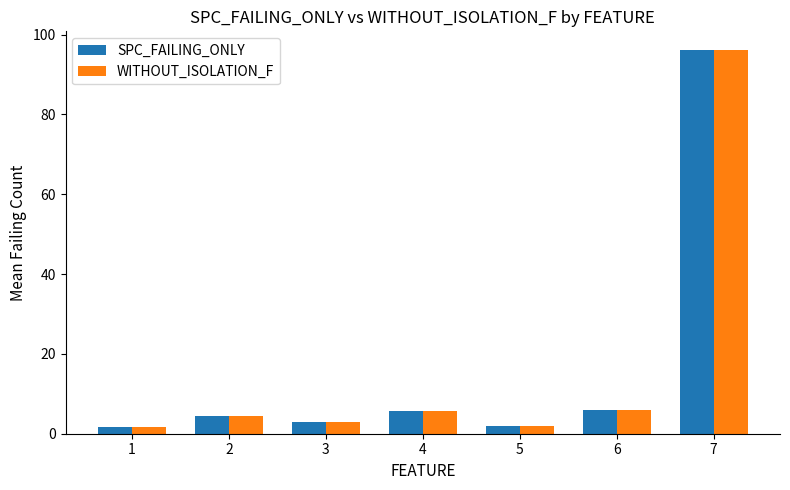

At which category is the sum across all series the highest?

7